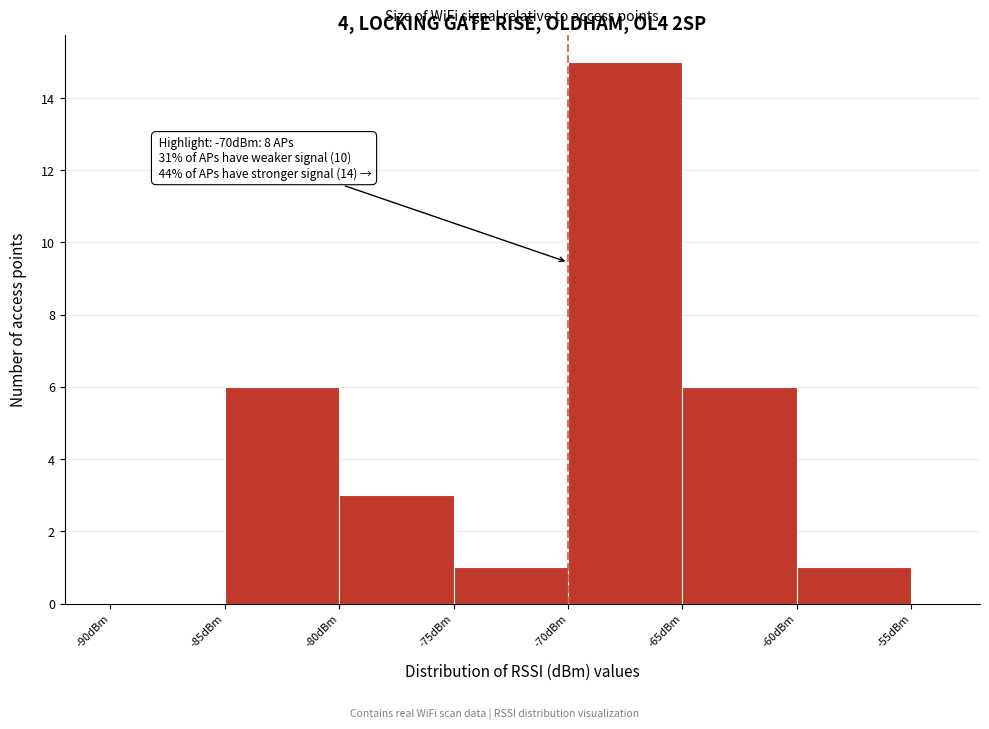

Over which range of the x-axis is the bar tallest?

-70 to -65